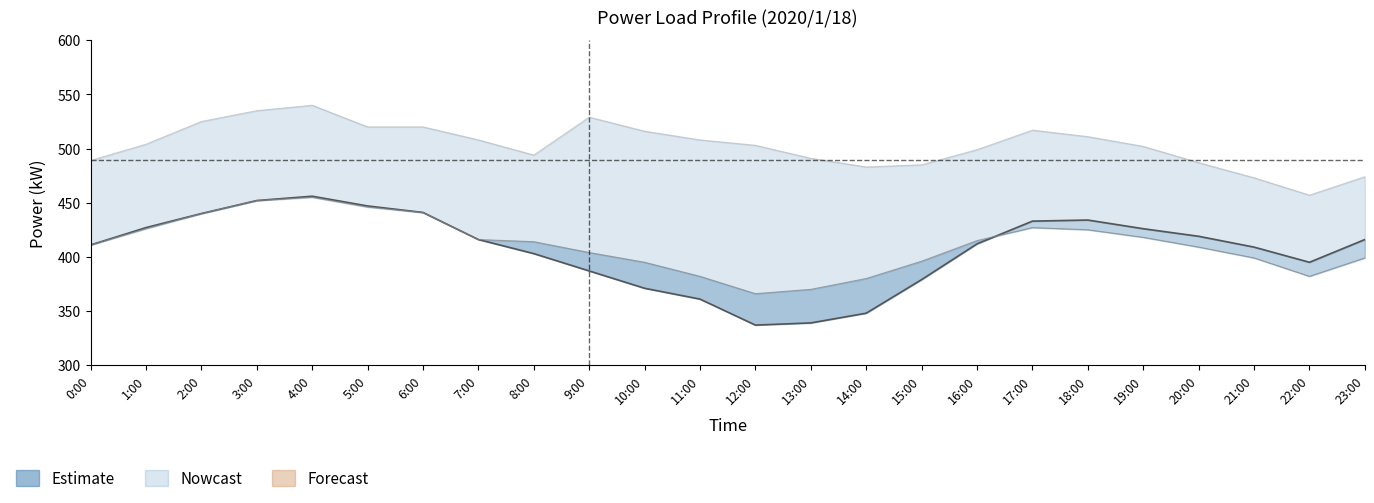

Where is the data nearest to the value 396?

22:00